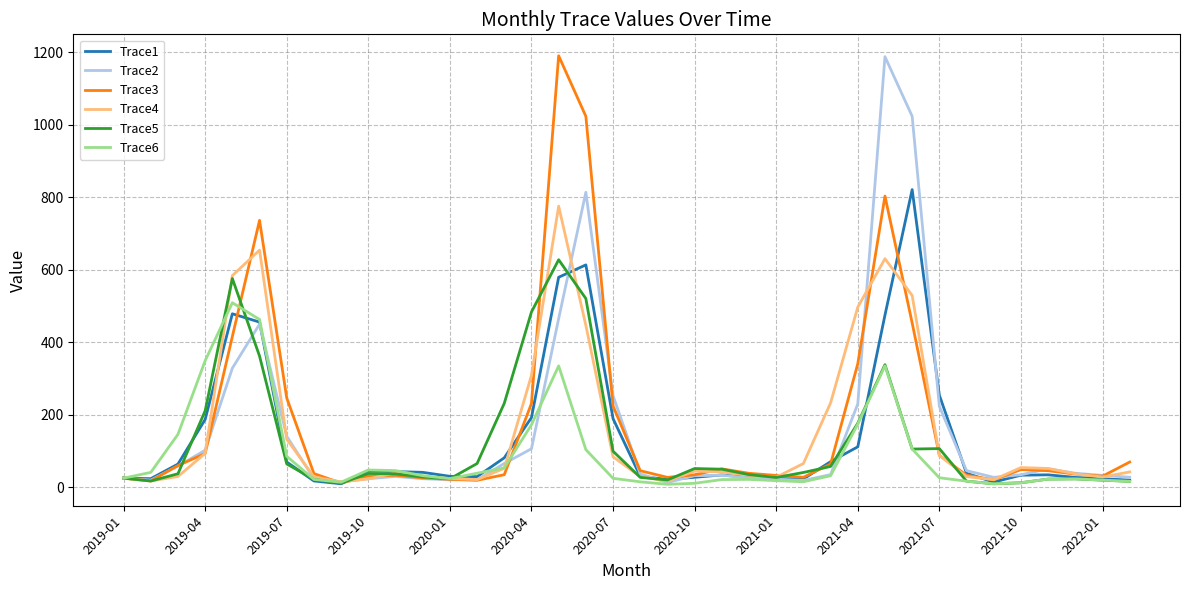

What is the maximum value shown in the chart?

1190.1